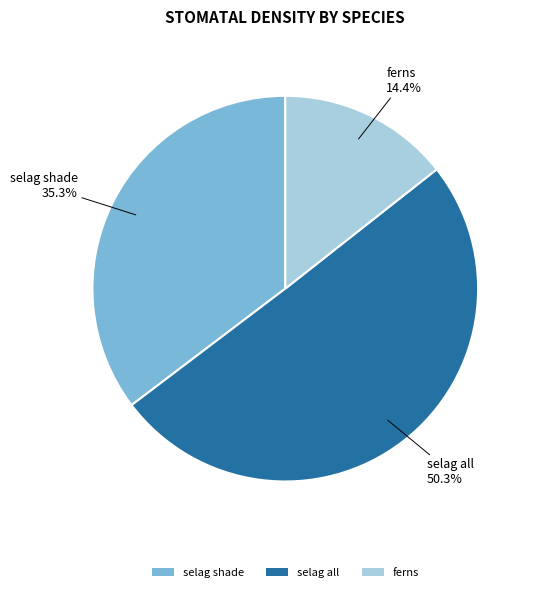

Which slice represents more than half of the pie?

selag all